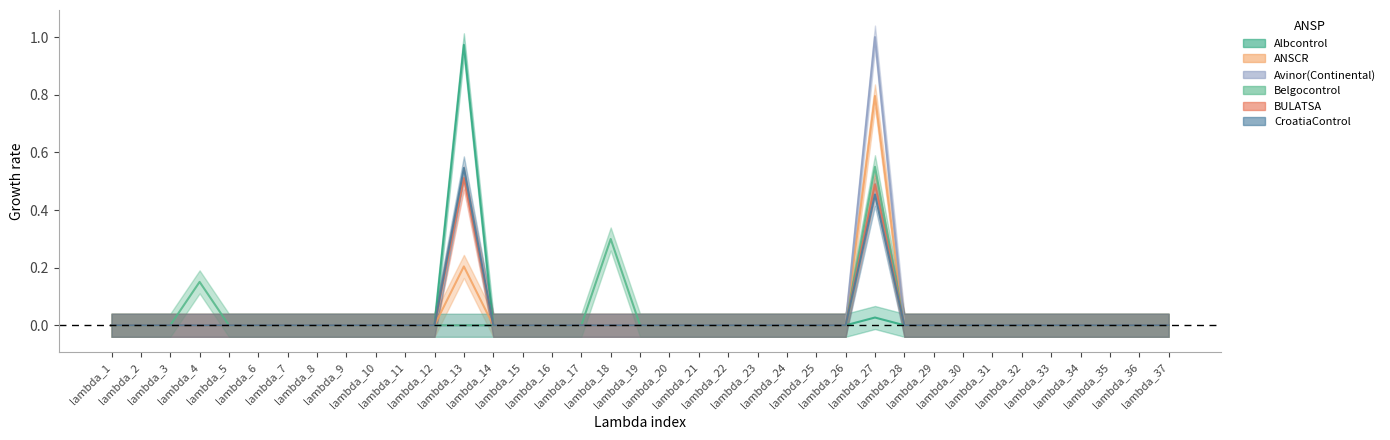

Rank the series at lambda_14 from highest to lowest value.

Albcontrol, ANSCR, Avinor(Continental), Belgocontrol, BULATSA, CroatiaControl